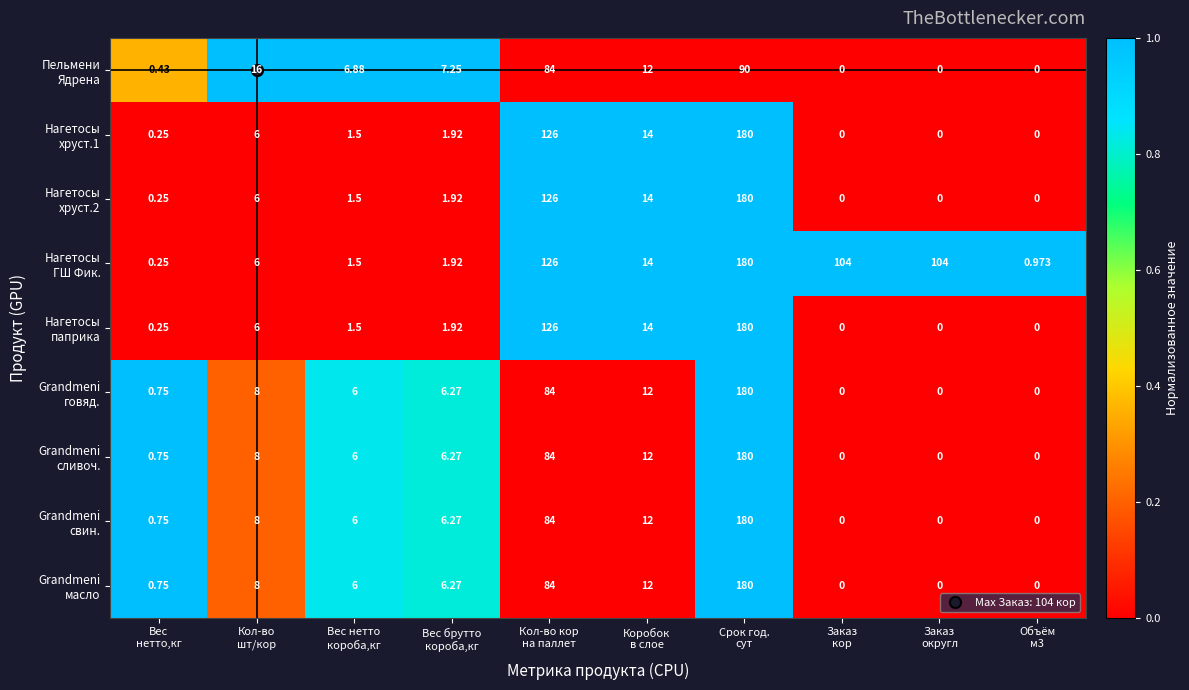

How many series are shown in this chart?

9